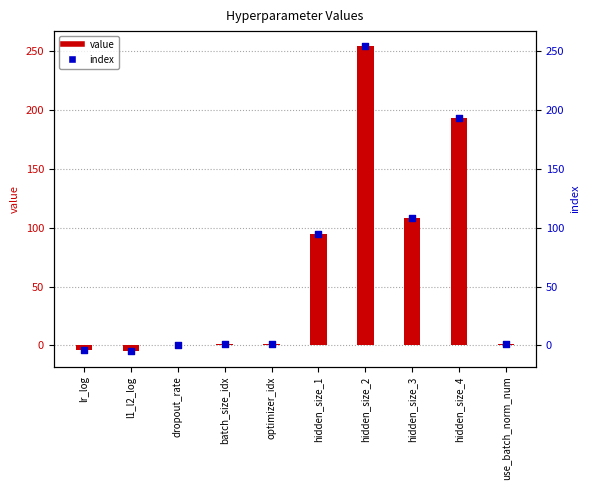

What is the change in value from hidden_size_3 to use_batch_norm_num?

-107